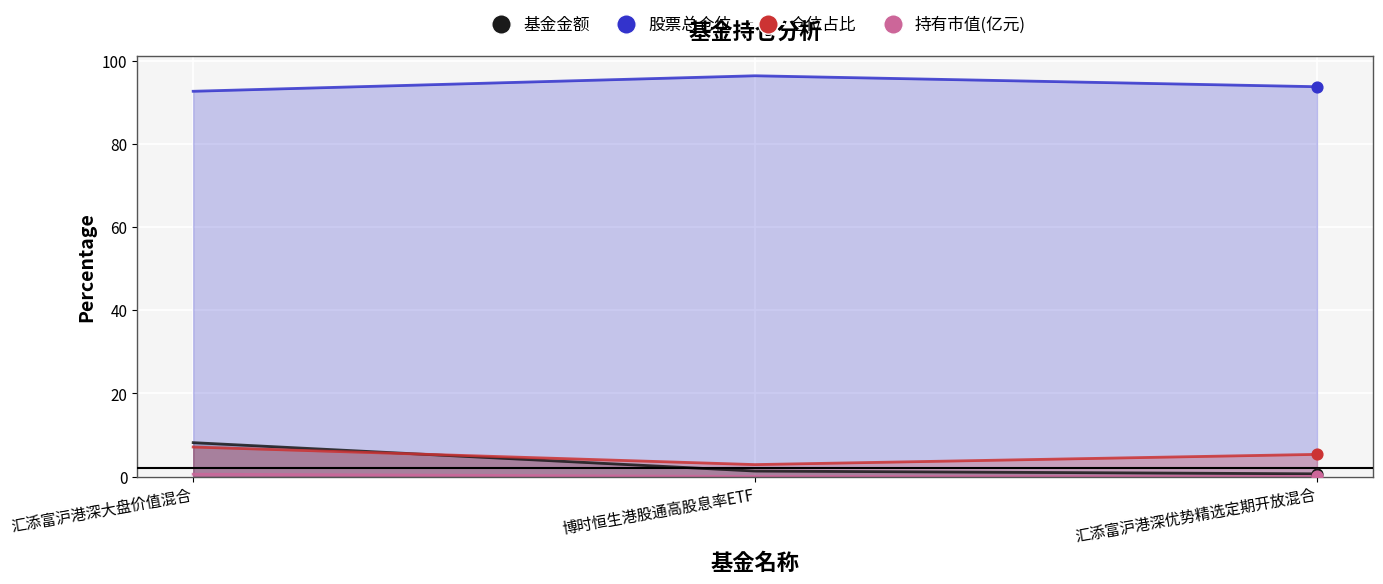

What is the total value across all series at 博时恒生港股通高股息率ETF?

100.7